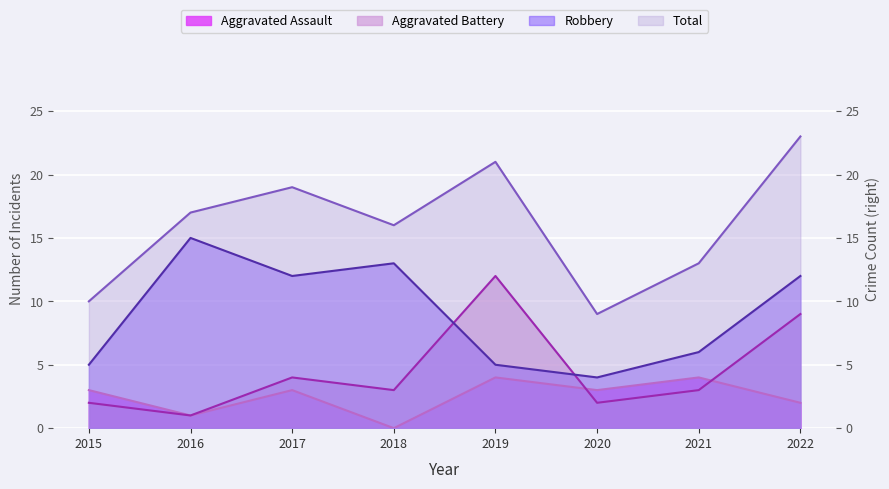

How many interior local peaks does the Aggravated Assault series have?

3